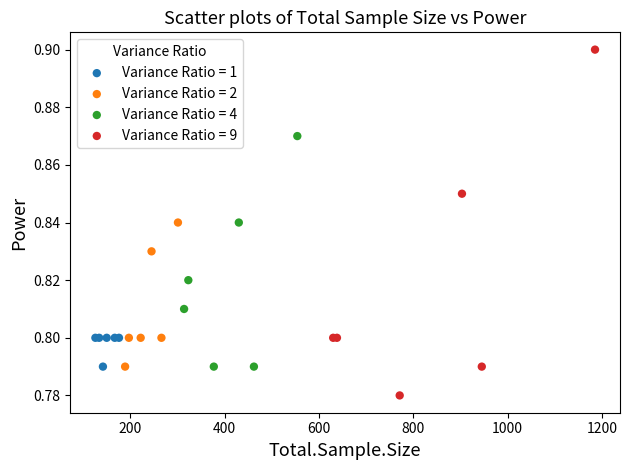

Which series has the widest spread of Y values?

Variance Ratio = 9